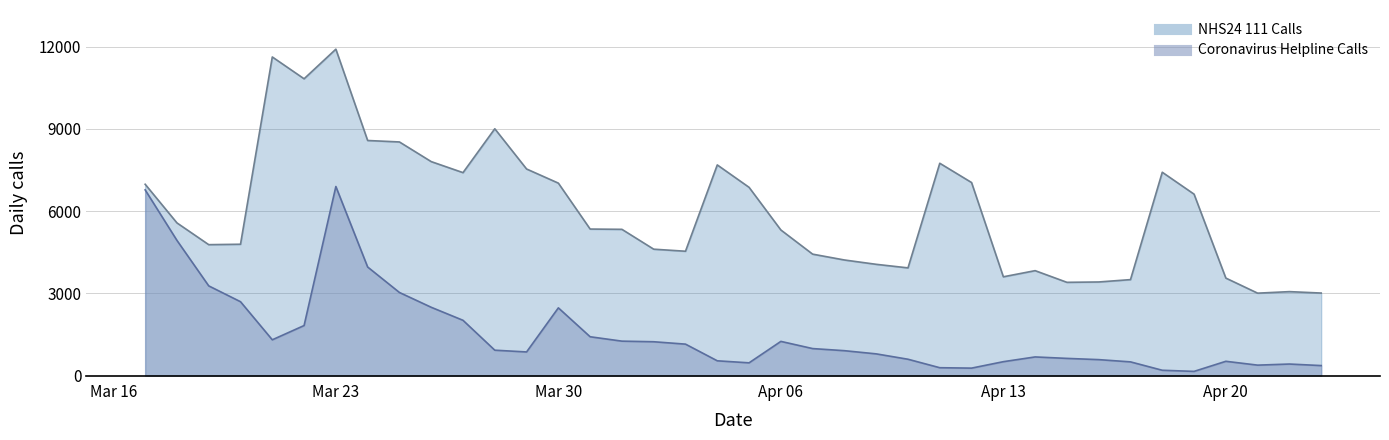

Does the chart have visible grid lines?

Yes